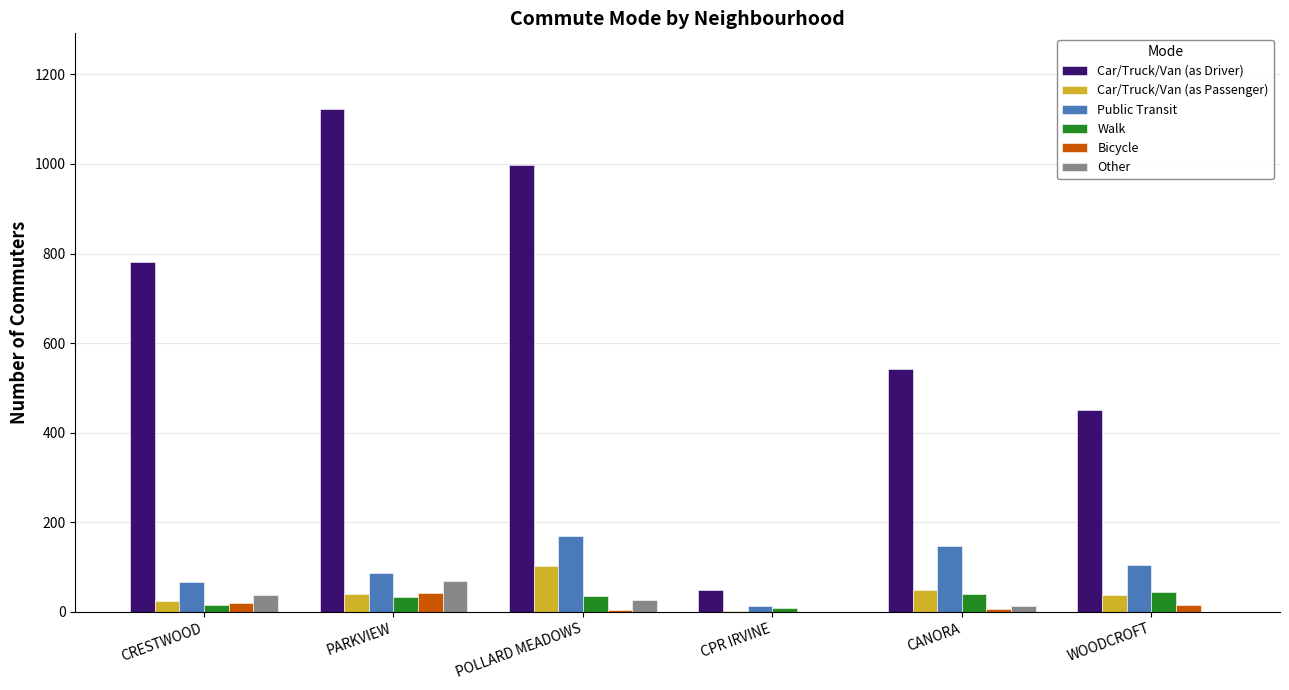

What is the sum of all Car/Truck/Van (as Passenger) values?

256